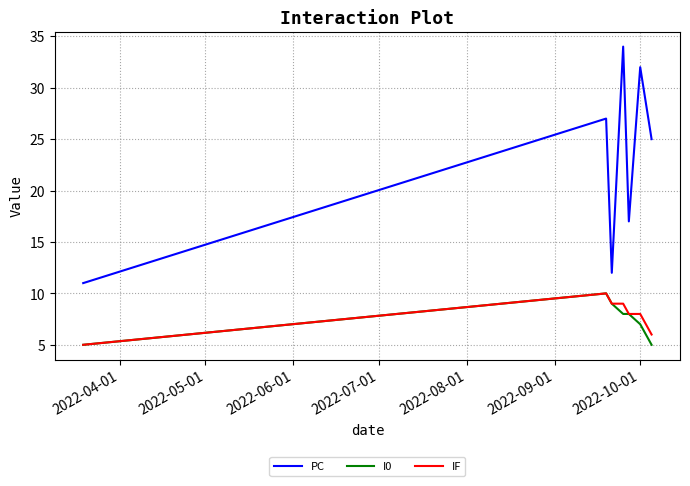

Which series has the largest total across all categories?

PC